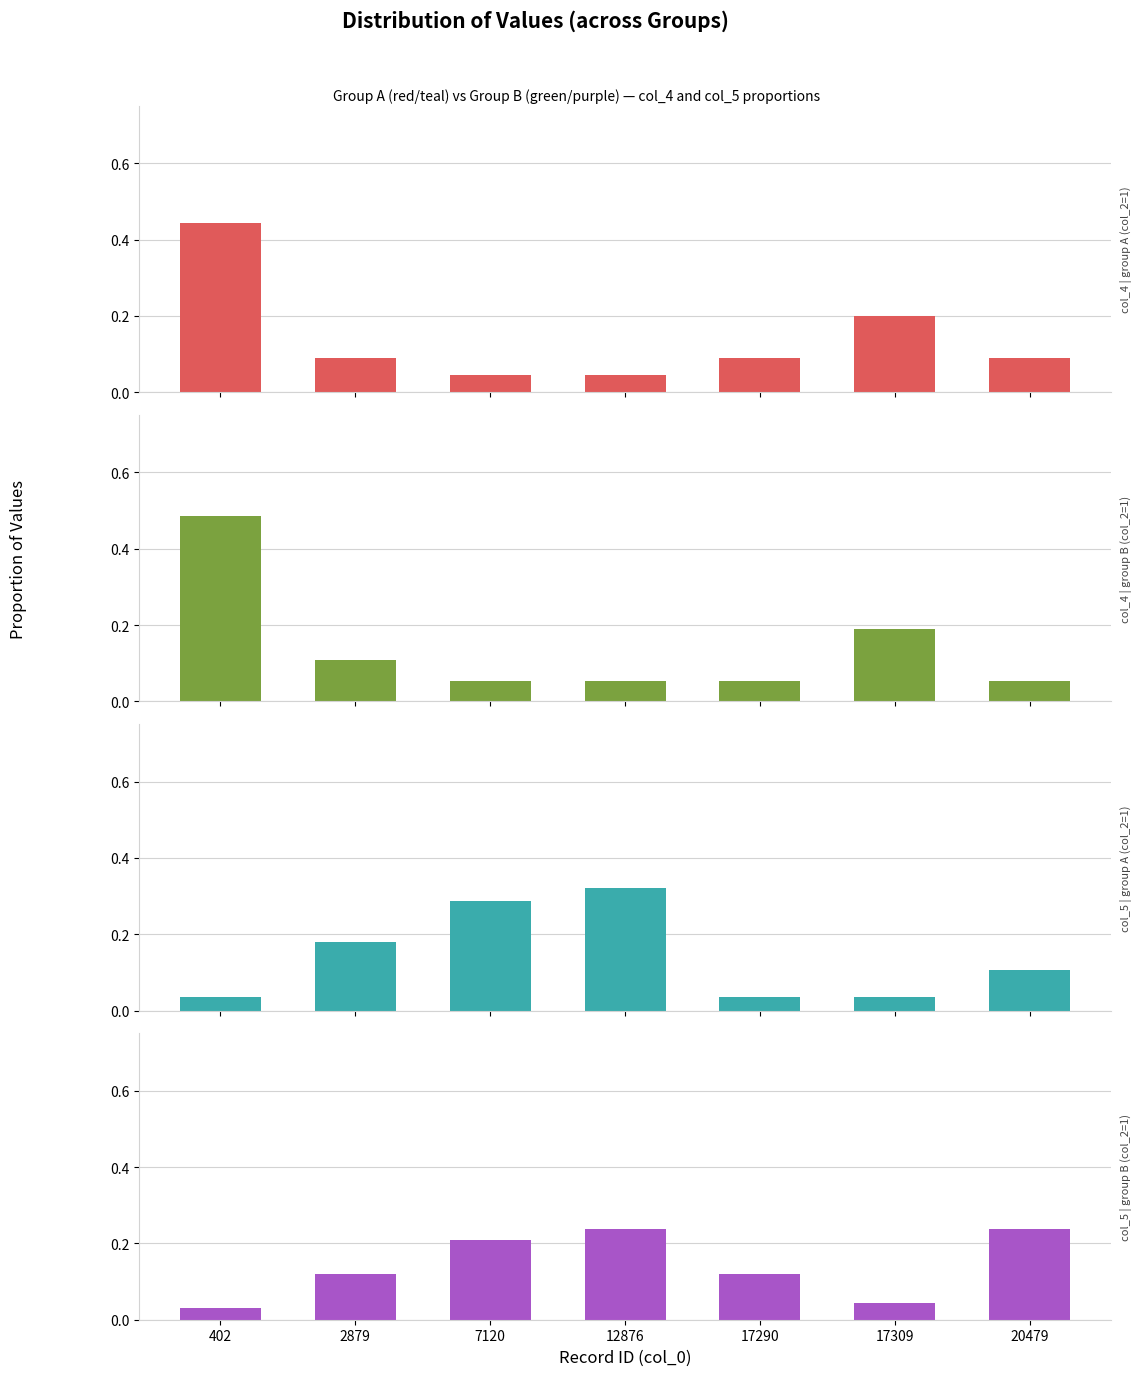

Which series has the largest range (max minus min)?

col_4 | group B (col_2=1)